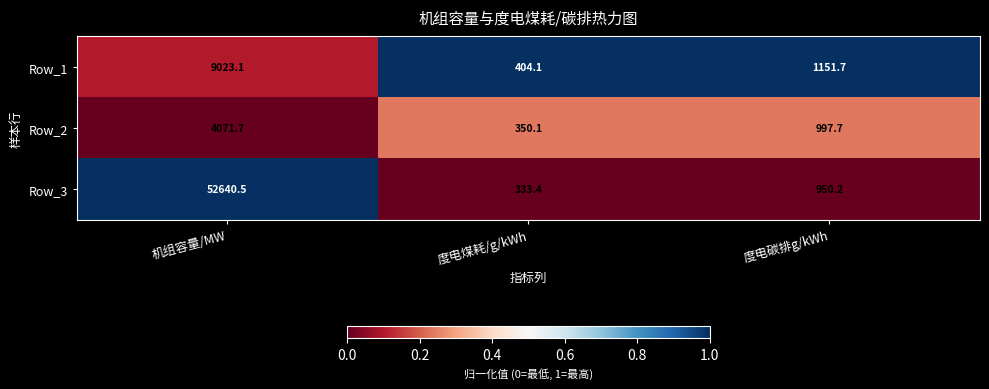

Between 度电煤耗/g/kWh and 度电碳排g/kWh, which series saw the biggest shift?

Row_1